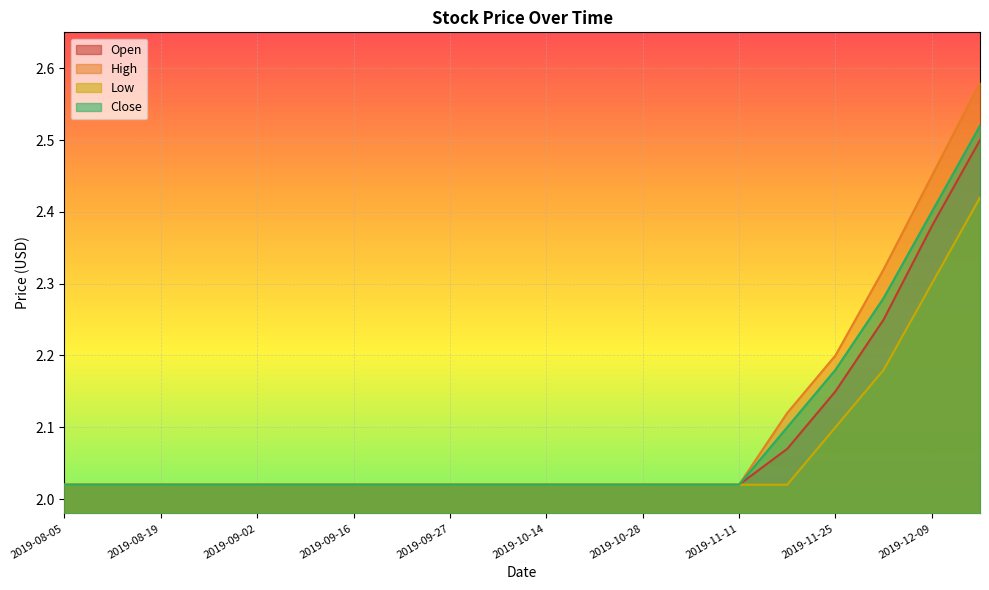

Is the value of Open at 2019-10-28 greater than the value of Close at 2019-12-02?

No